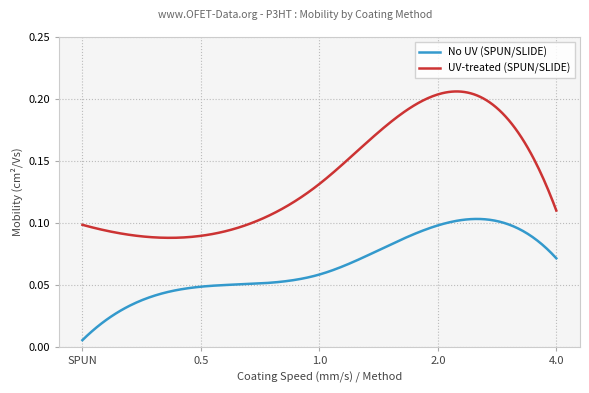

Which series has the largest total across all categories?

UV-treated (SPUN/SLIDE)